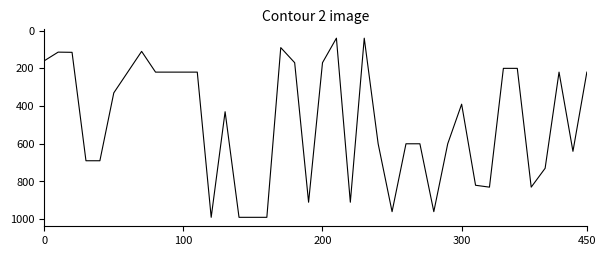

What is the minimum value shown in the chart?

40